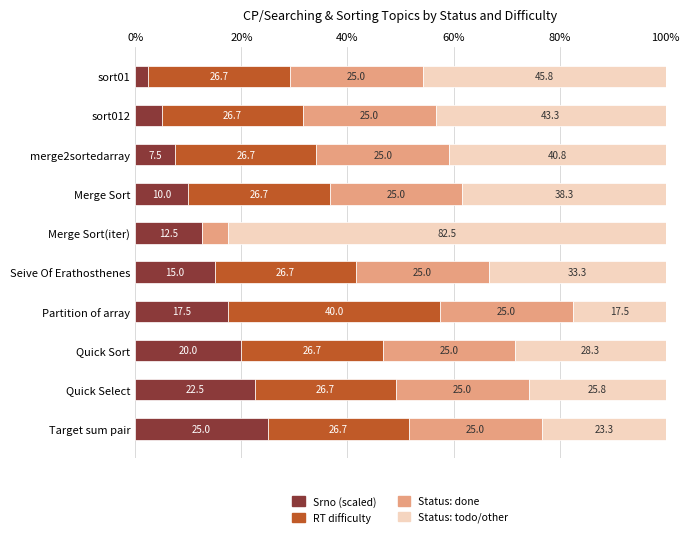

What is the total value across all series at Seive Of Erathosthenes?

100.0